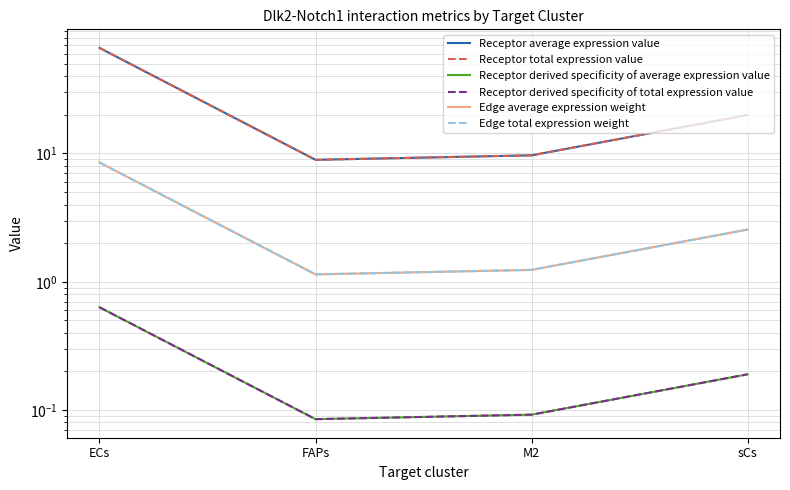

Where is the first local minimum for Receptor average expression value?

FAPs